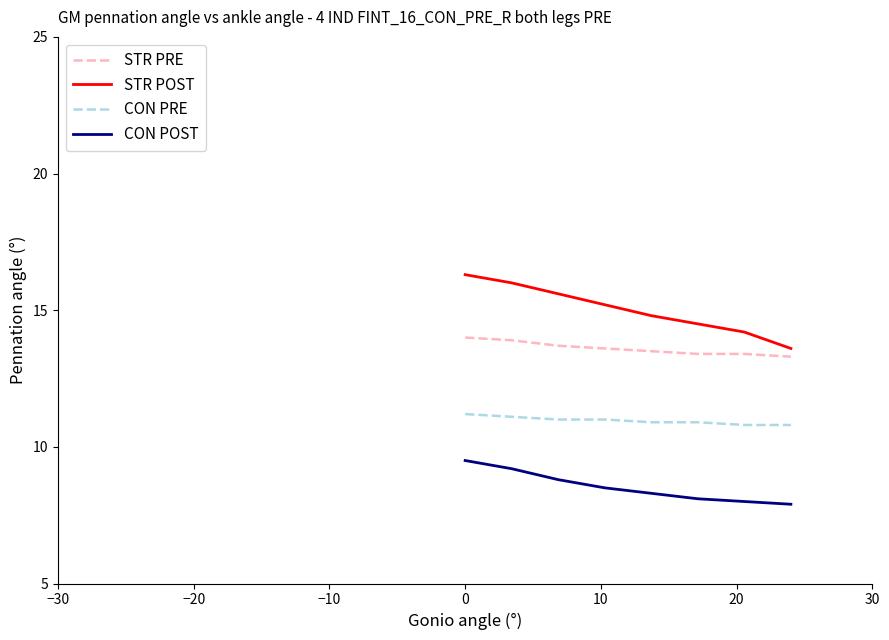

List the series in order of their overall mean, lowest first.

CON POST, CON PRE, STR PRE, STR POST